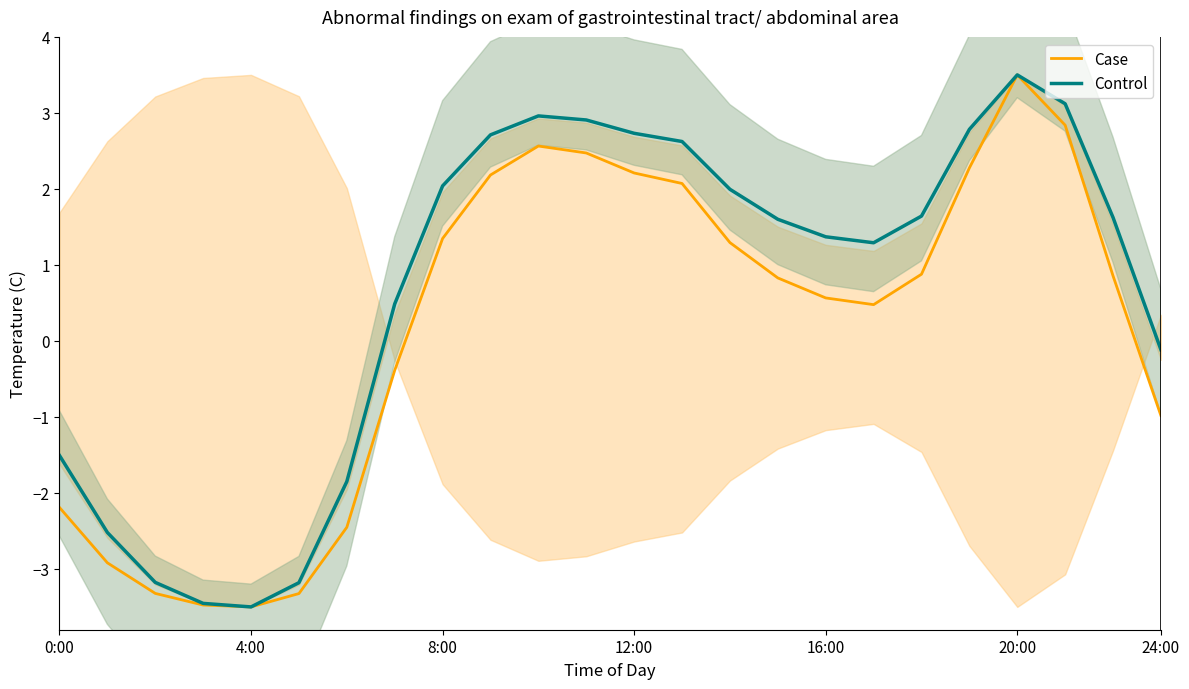

What are all the series names shown in the legend?

Case, Control